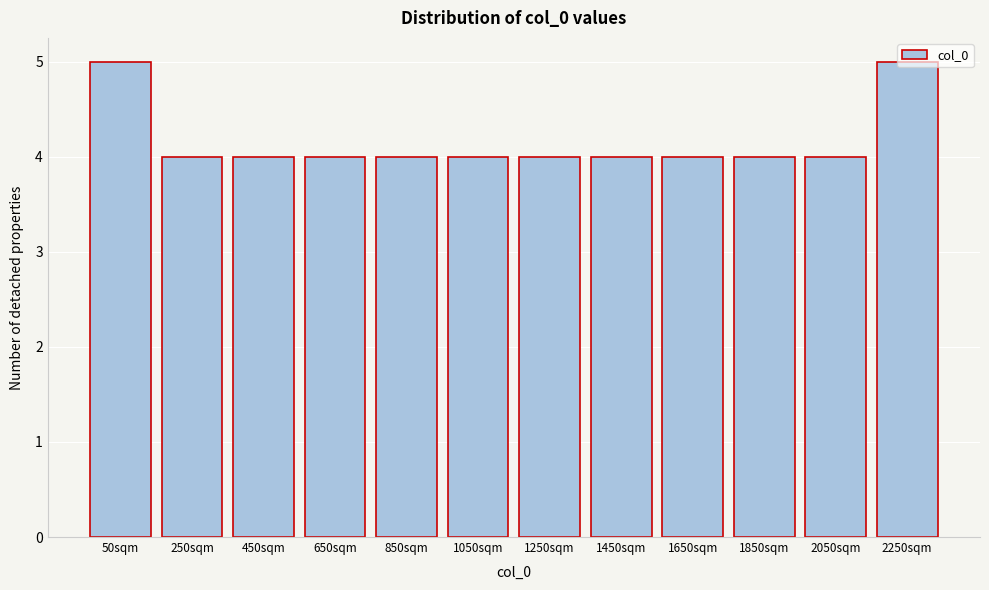

What is the sum of all values?

50